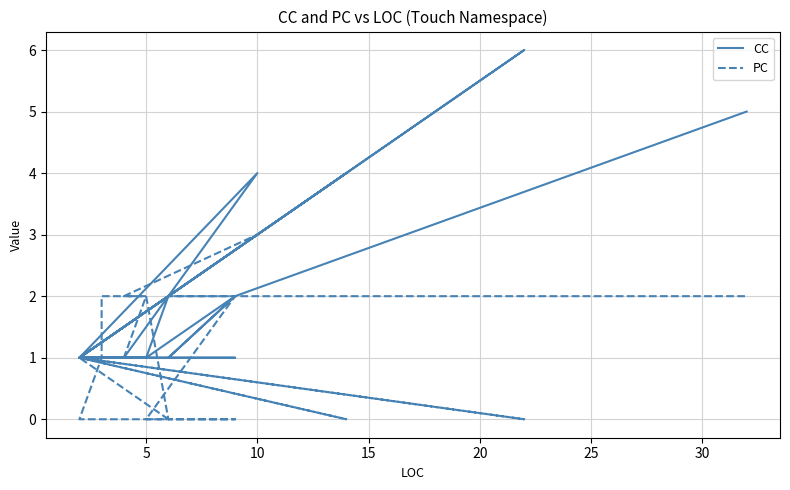

Is this an area chart (filled region under the line)?

No